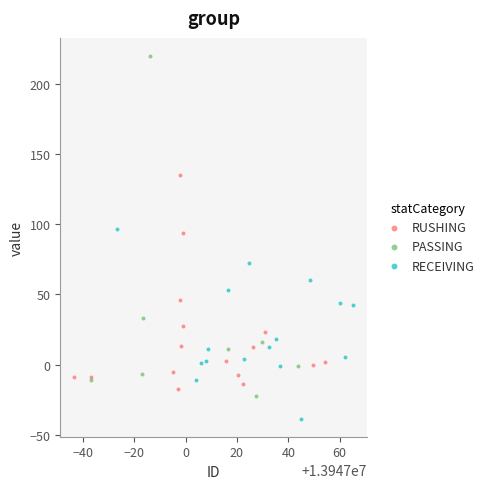

Which series contains the lowest Y value?

RECEIVING